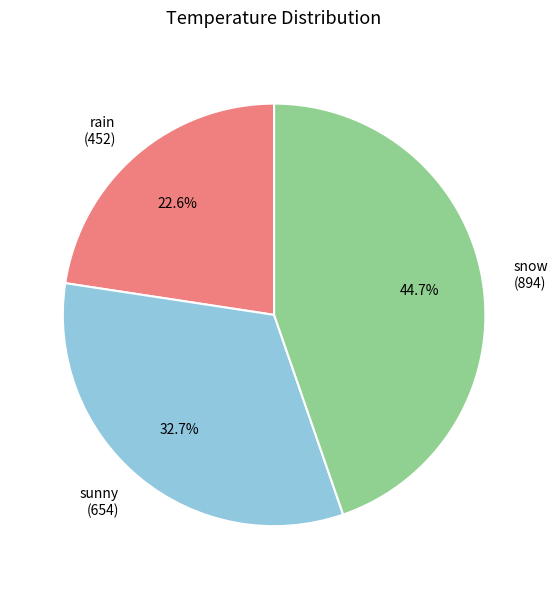

Between snow and sunny, which is larger?

snow